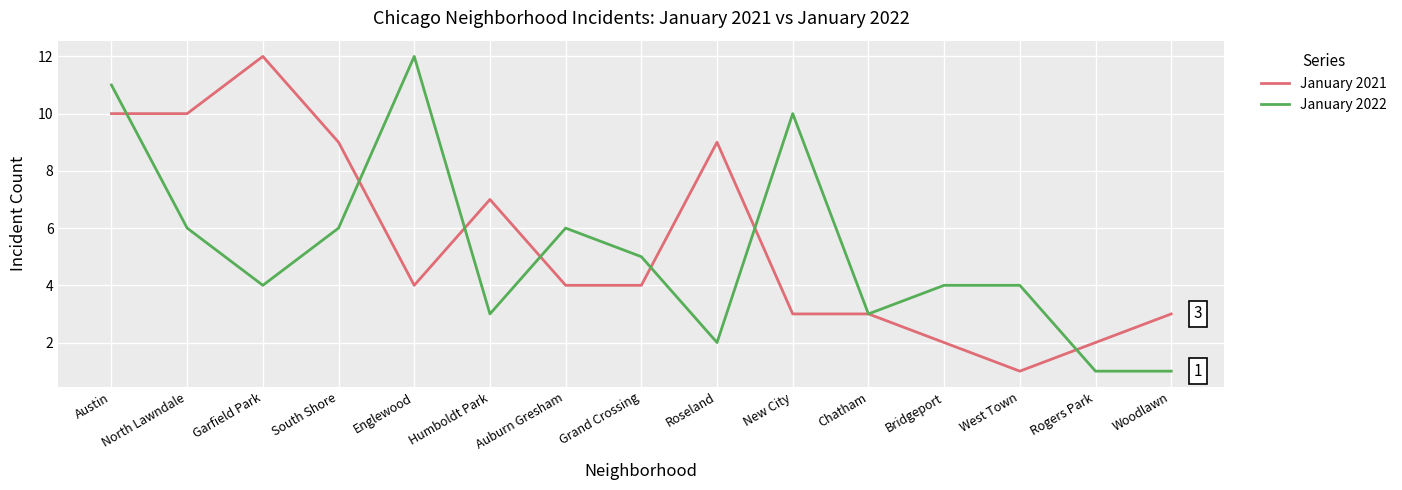

True or false: January 2021 has a value of 3 at Auburn Gresham.

False